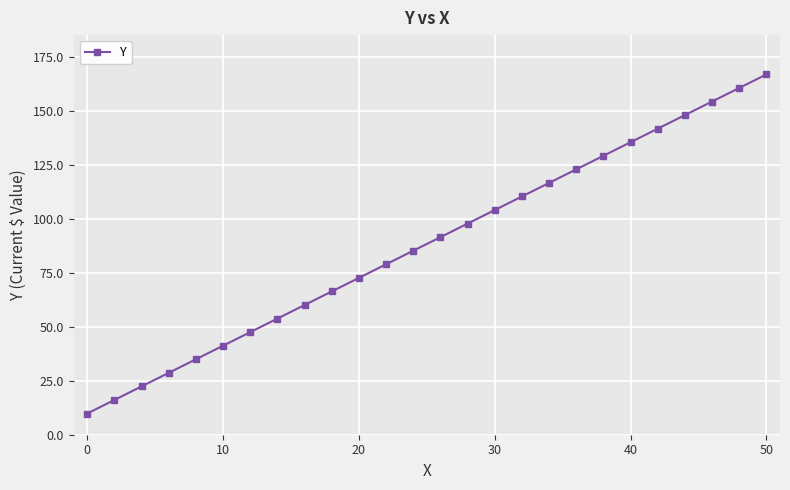

What is the minimum value shown in the chart?

9.8